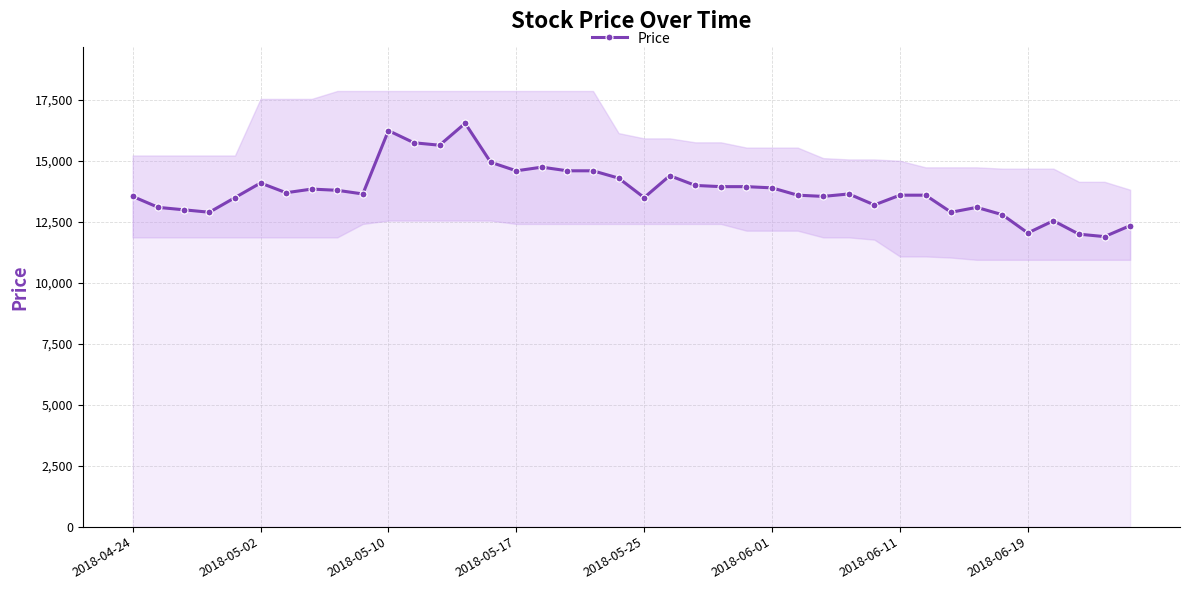

How many interior local peaks (higher than both neighbors) does the data have?

9